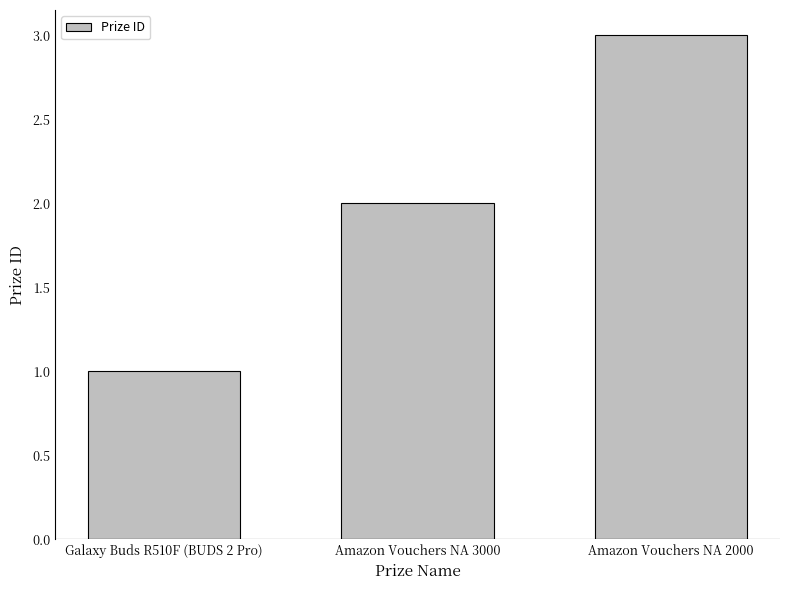

List the labels in order of value, smallest first.

Galaxy Buds R510F (BUDS 2 Pro), Amazon Vouchers NA 3000, Amazon Vouchers NA 2000